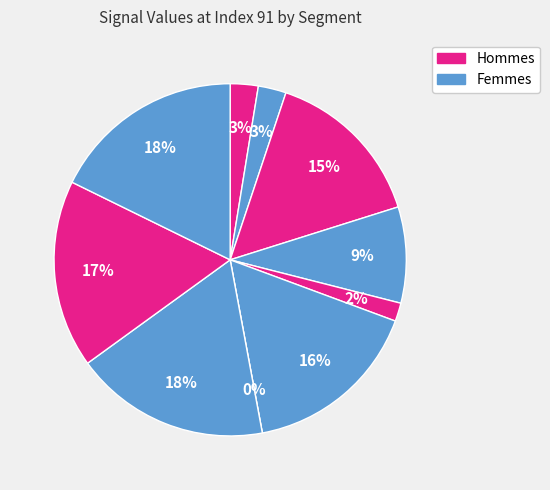

Which slice is the smallest?

signal segment 7